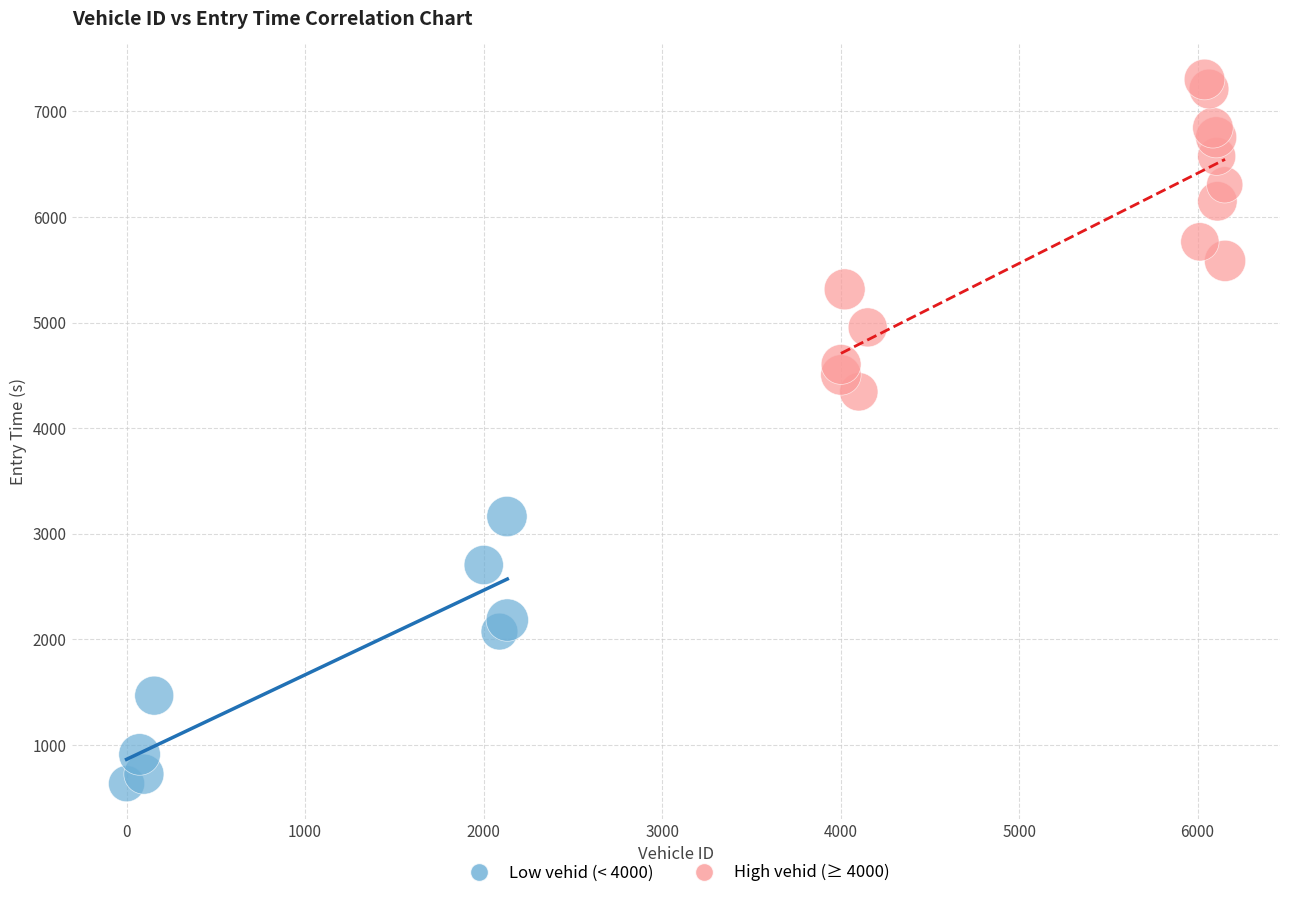

What are all the series names shown in the legend?

Low vehid (< 4000), High vehid (≥ 4000)